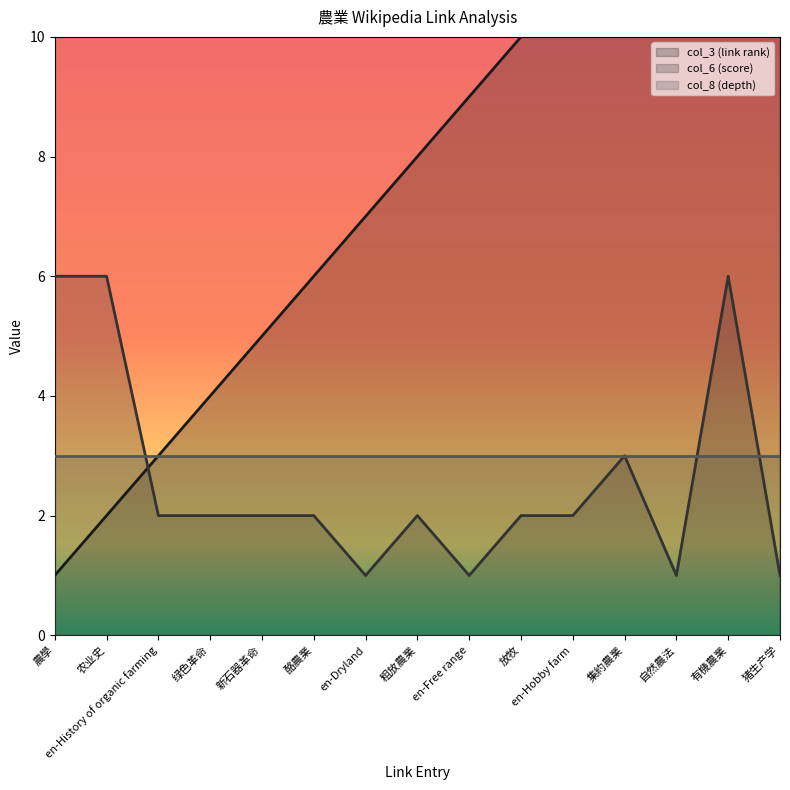

At how many categories does at least one series exceed 6?

9